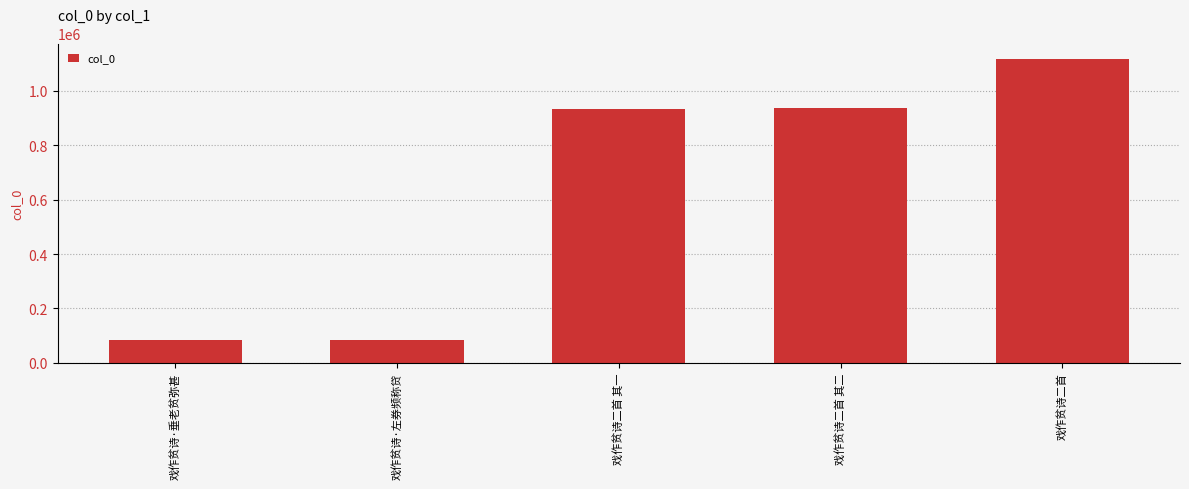

How many series are shown in this chart?

1